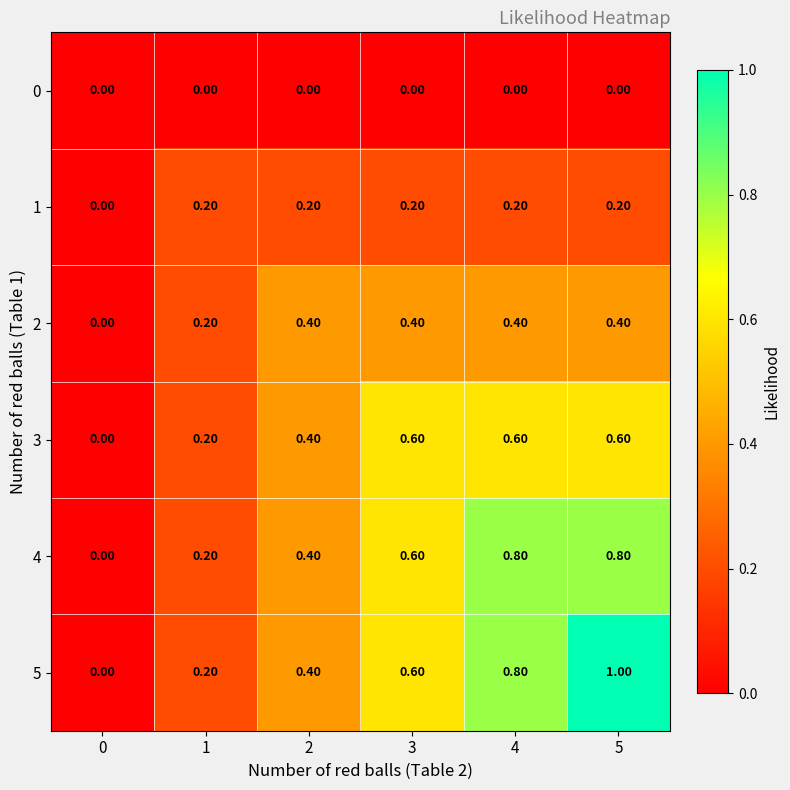

Rank the series by their maximum value, from lowest to highest.

0, 1, 2, 3, 4, 5